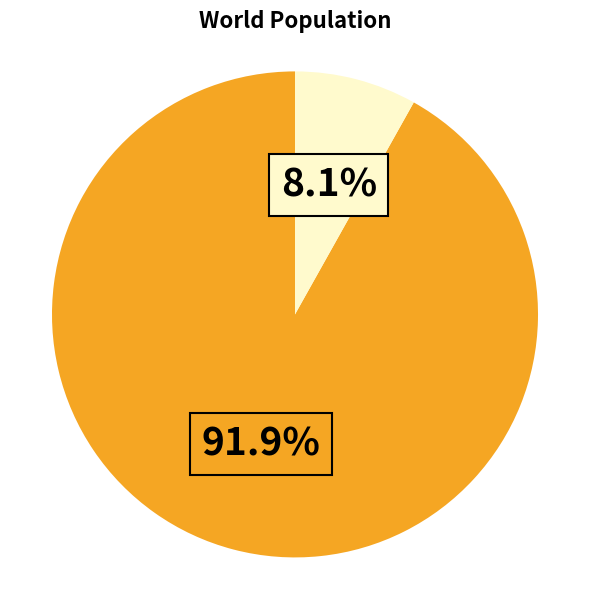

Is there any slice that represents more than half of the pie?

Yes